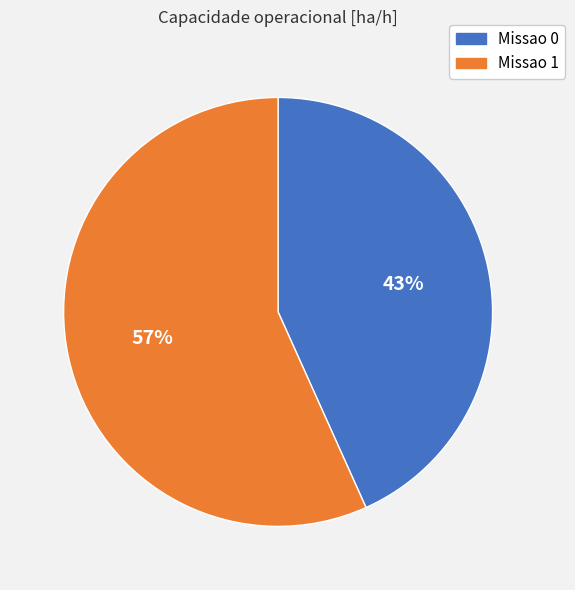

Which category has the smallest portion of the pie?

Missao 0